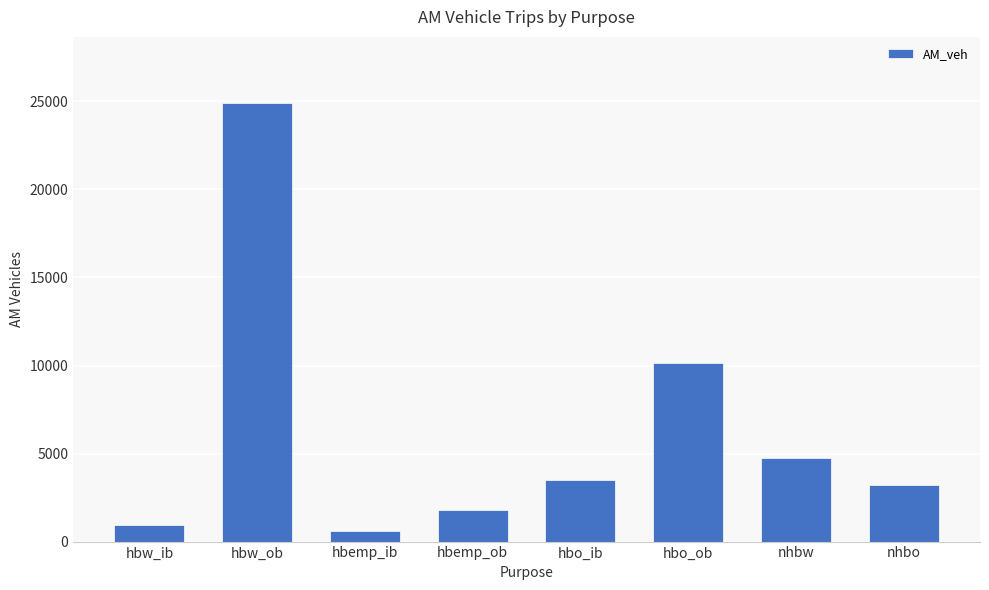

List the labels in order of value, smallest first.

hbemp_ib, hbw_ib, hbemp_ob, nhbo, hbo_ib, nhbw, hbo_ob, hbw_ob